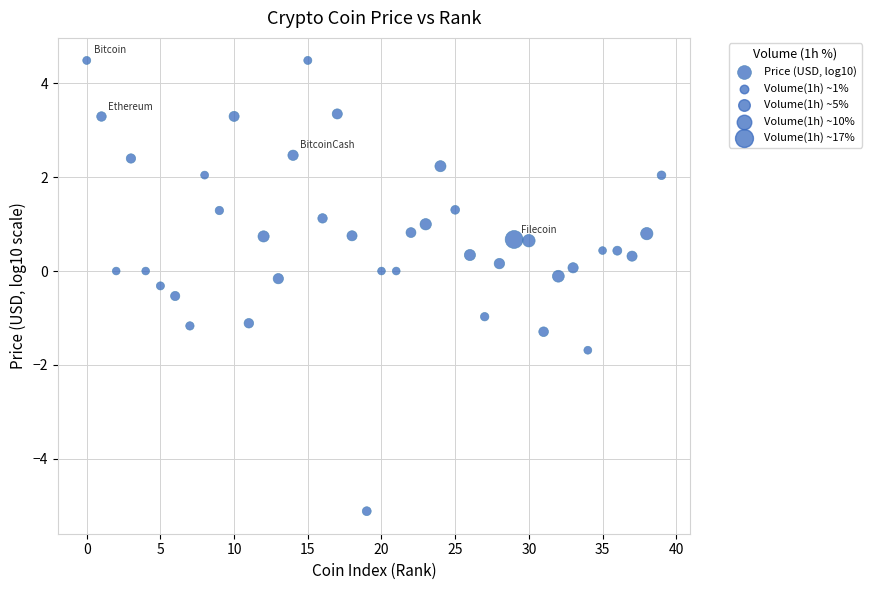

What is the range of Y values (max minus min)?

9.6